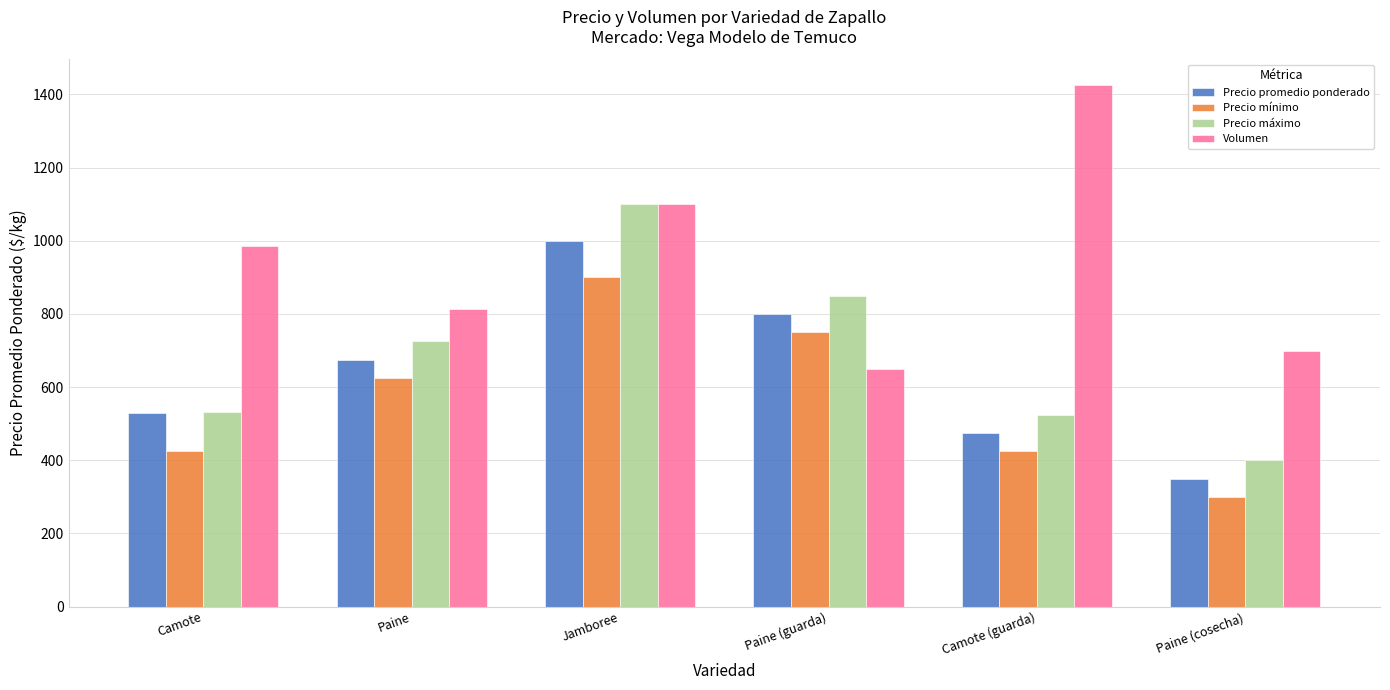

Reading left to right, extract all data points from this chart.

Precio promedio ponderado: Camote=528	Paine=675	Jamboree=1000	Paine (guarda)=800	Camote (guarda)=475	Paine (cosecha)=350
Precio mínimo: Camote=425	Paine=625	Jamboree=900	Paine (guarda)=750	Camote (guarda)=425	Paine (cosecha)=300
Precio máximo: Camote=533	Paine=725	Jamboree=1100	Paine (guarda)=850	Camote (guarda)=525	Paine (cosecha)=400
Volumen: Camote=987	Paine=813	Jamboree=1100	Paine (guarda)=650	Camote (guarda)=1425	Paine (cosecha)=700